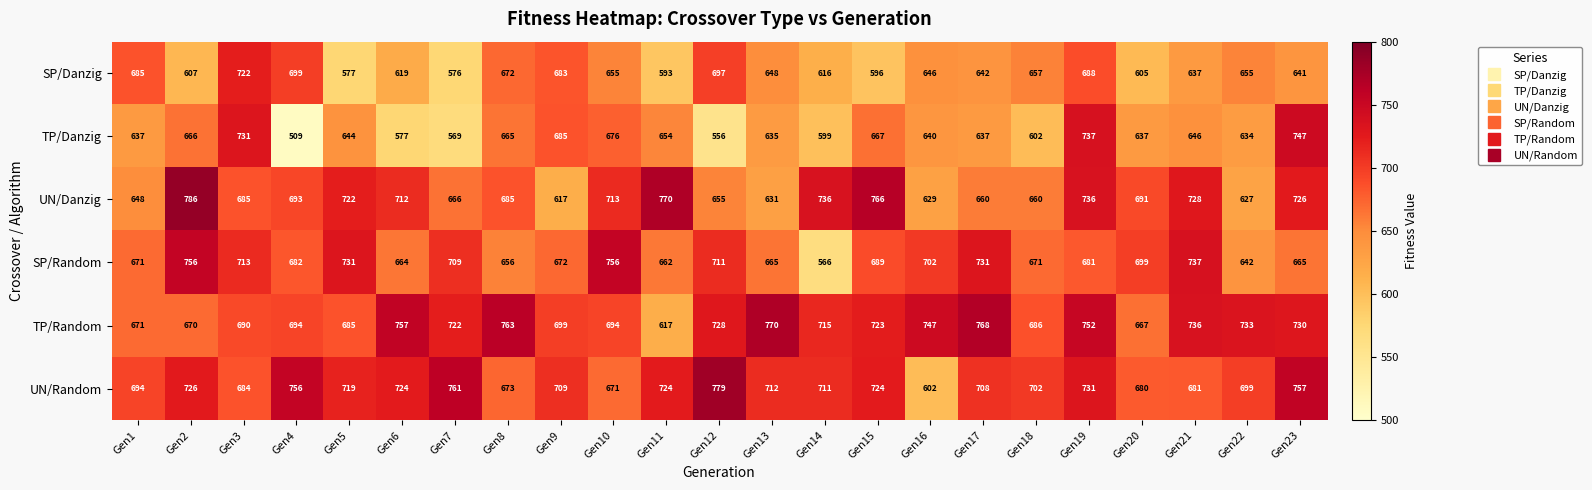

Is it true that UN/Danzig equals 399 at Gen6?

False